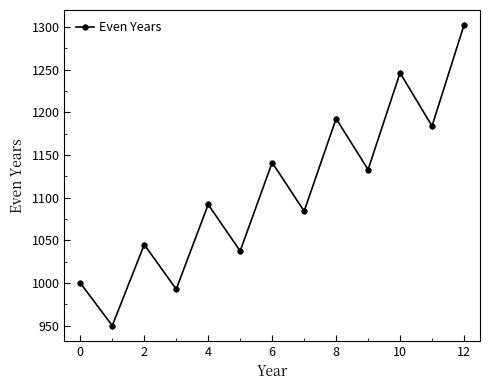

Reading left to right, list all the values displayed in this chart.

1000.0	950.0	1045.0	992.8	1092.0	1037.4	1141.2	1084.1	1192.5	1132.9	1246.2	1183.9	1302.3